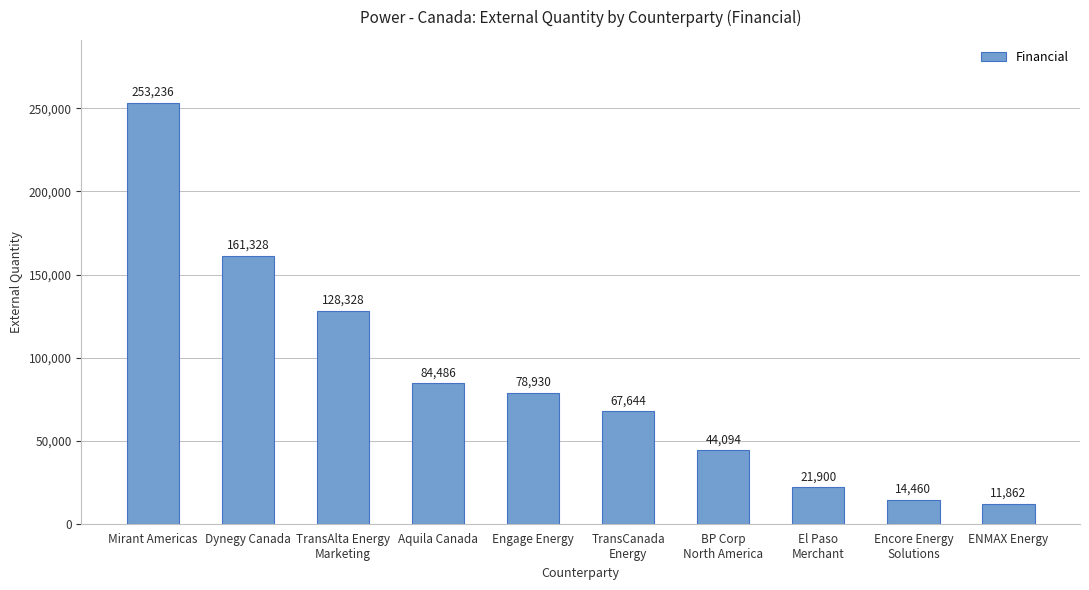

How many series are shown in this chart?

1